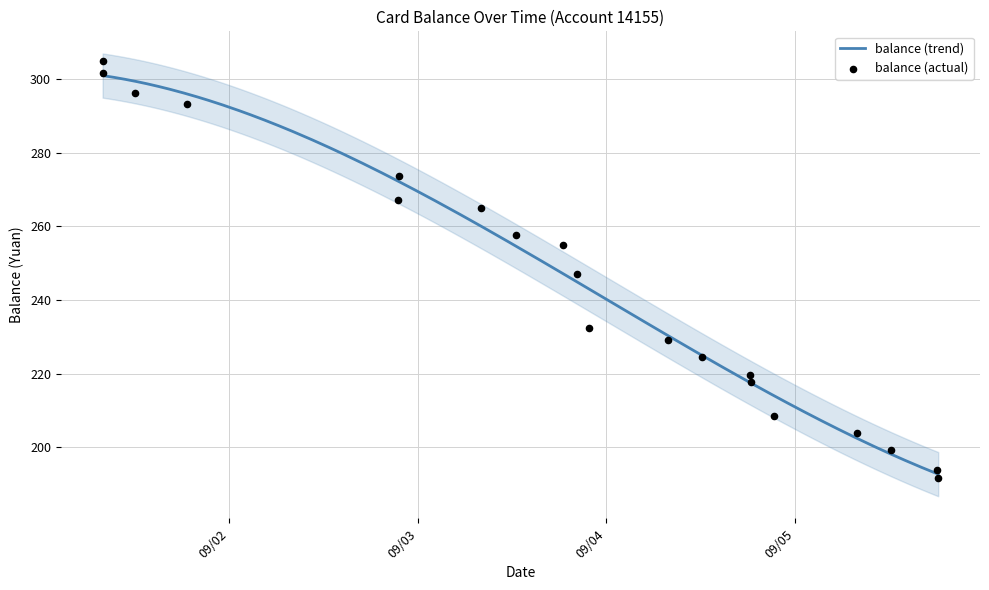

Approximately how many times larger is the value at 2013/09/03 08:00:11 compared to 2013/09/04 18:16:12?

1.2